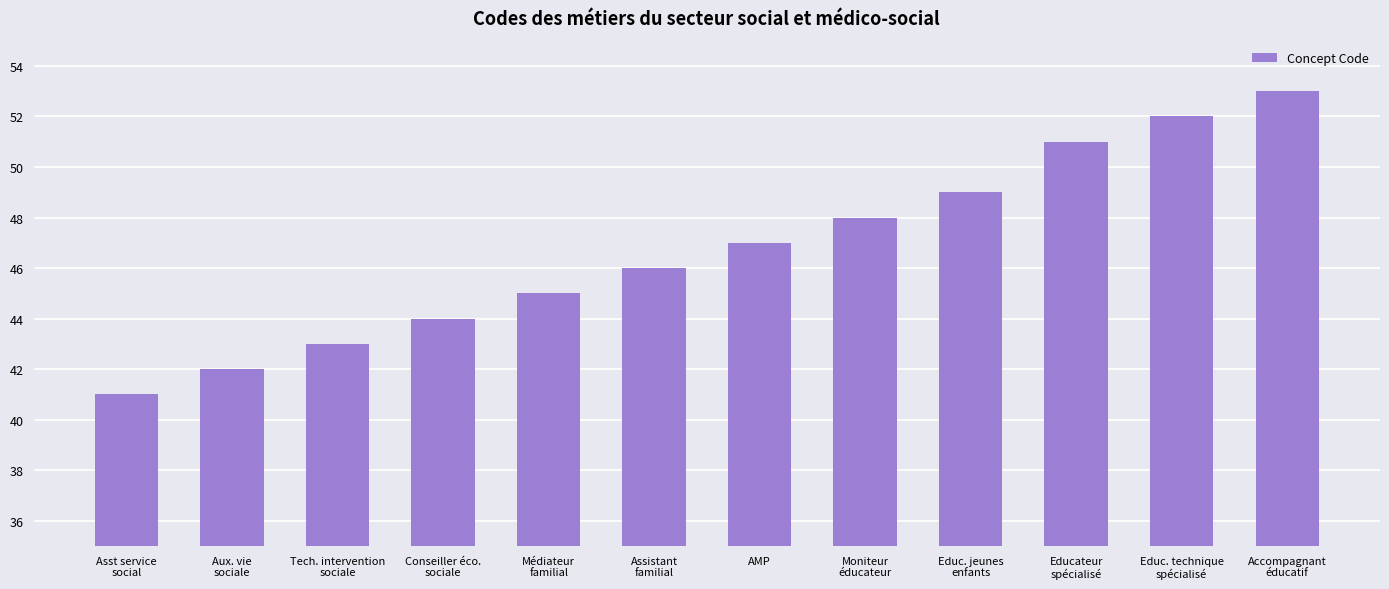

Which category has the highest value across all series?

Accompagnant
éducatif